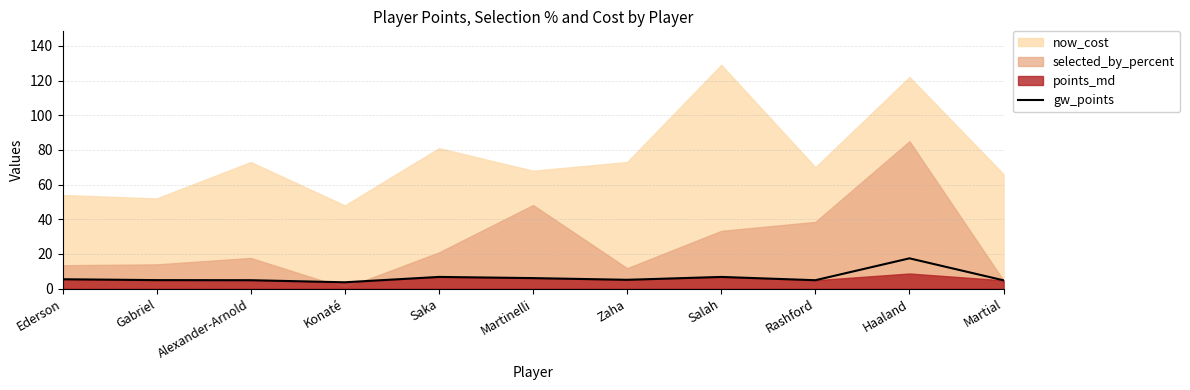

How many points are higher than both their immediate neighbors (excluding endpoints)?

3